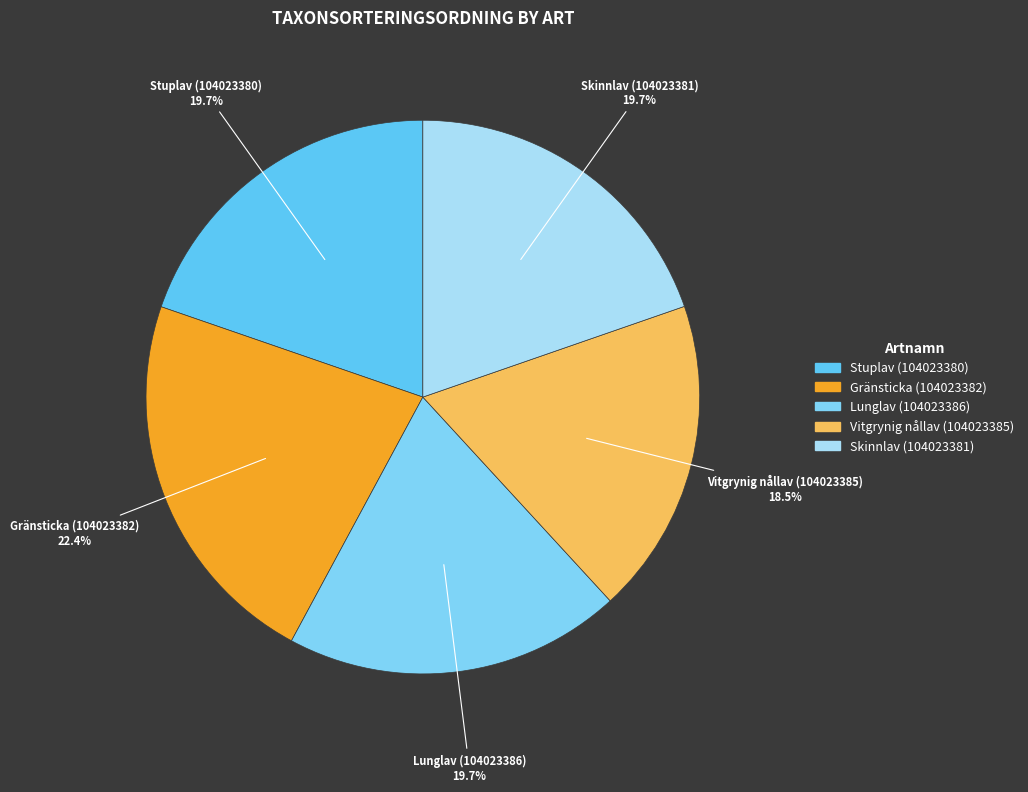

To the nearest percent, what is the combined percentage of Skinnlav (104023381) and Lunglav (104023386)?

39%